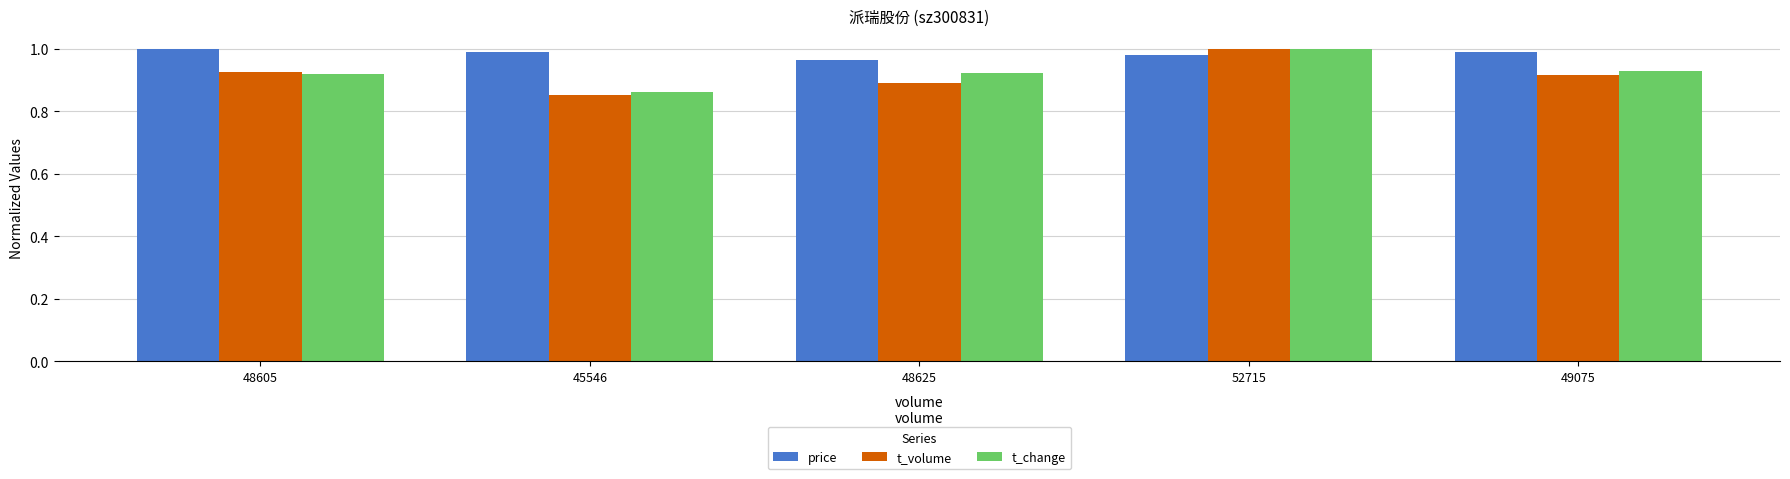

Which series has the largest total across all categories?

price